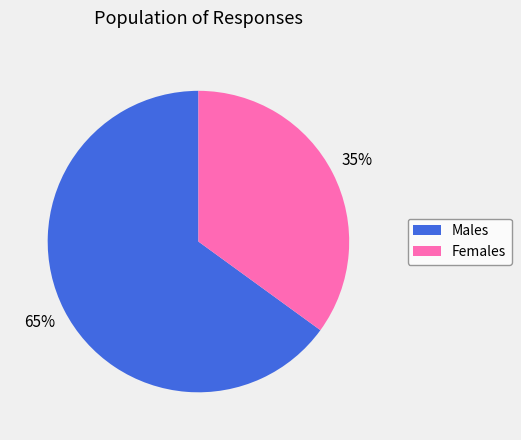

Which slice represents more than half of the pie?

Males